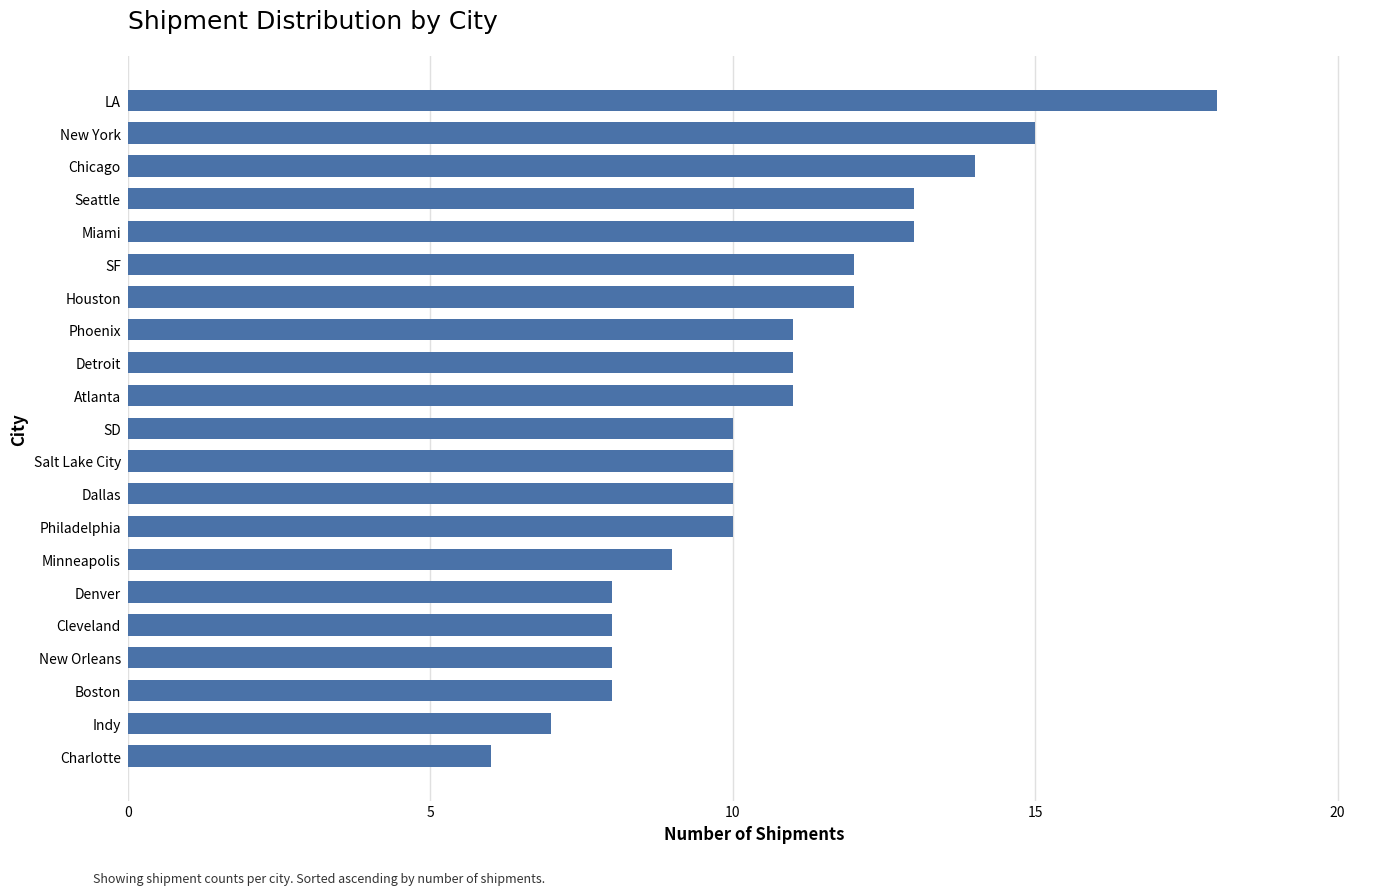

What is the greatest value displayed?

18